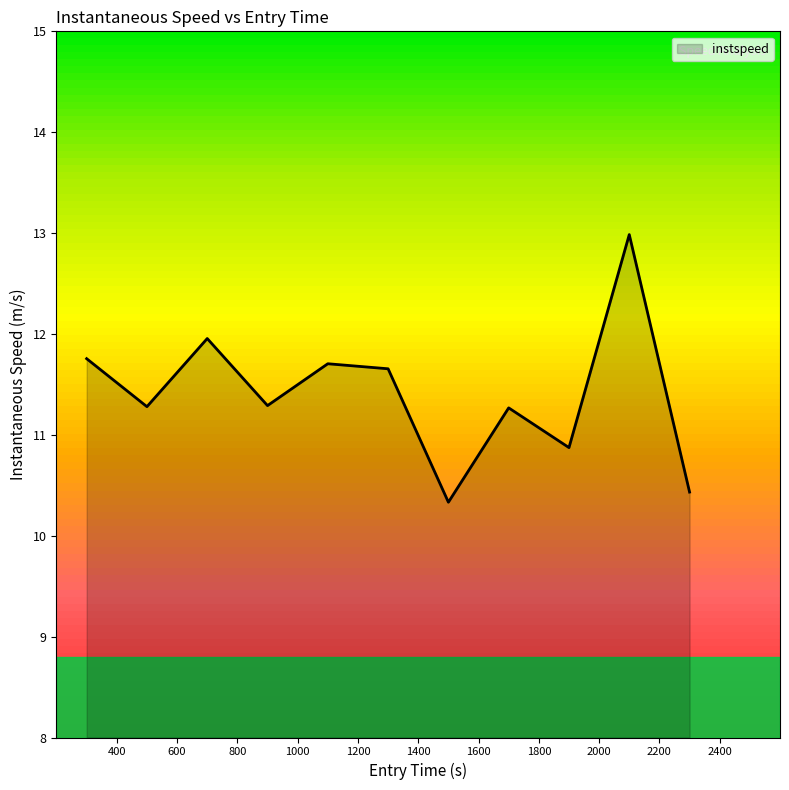

What is the maximum value shown in the chart?

13.0